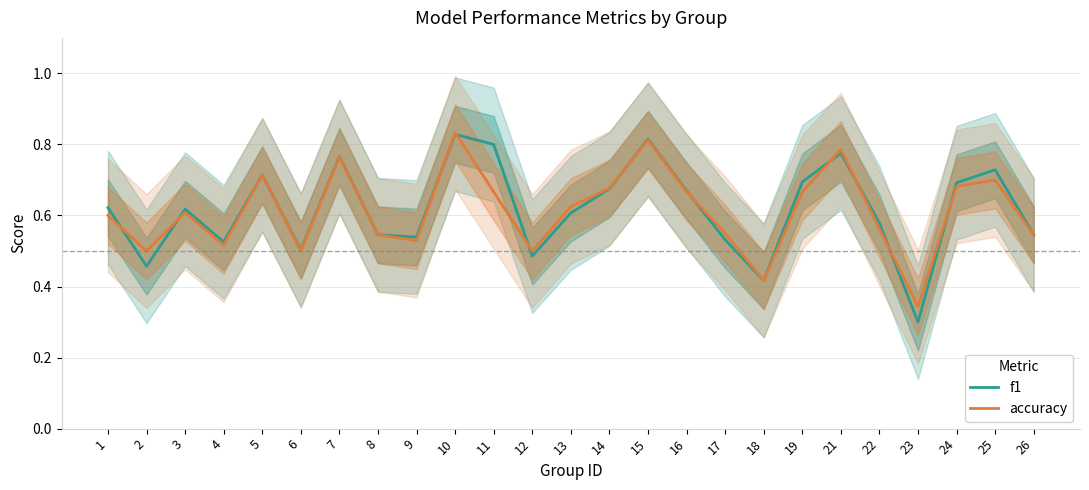

How many interior local peaks does the f1 series have?

7